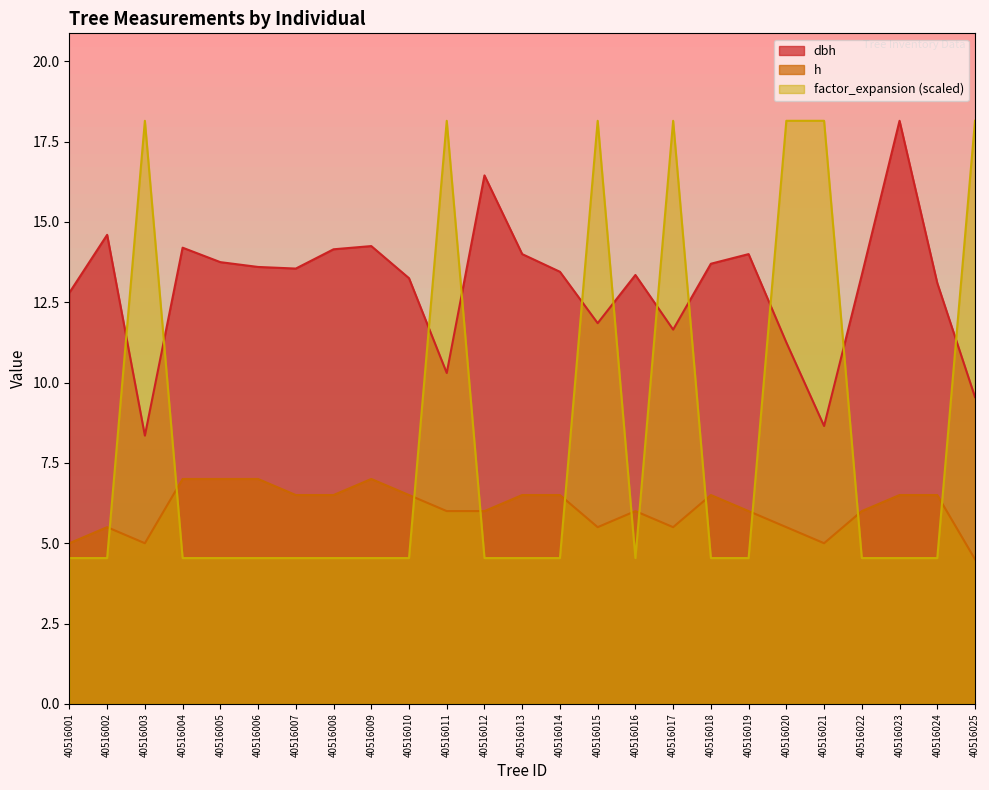

At how many categories does at least one series exceed 4?

25